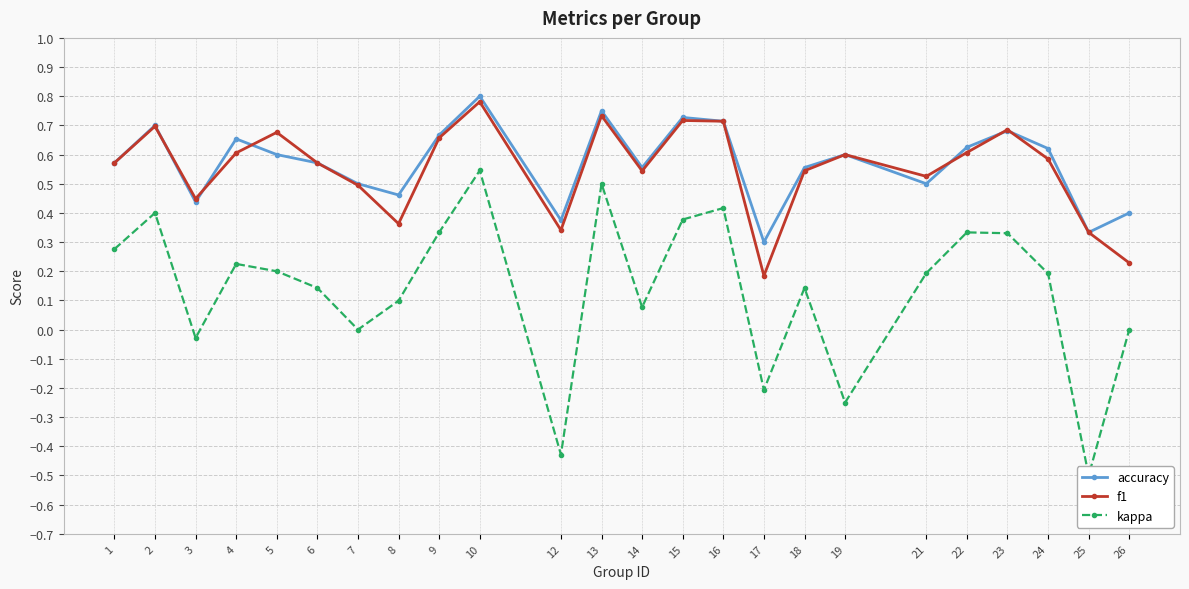

What is the maximum value shown in the chart?

0.8